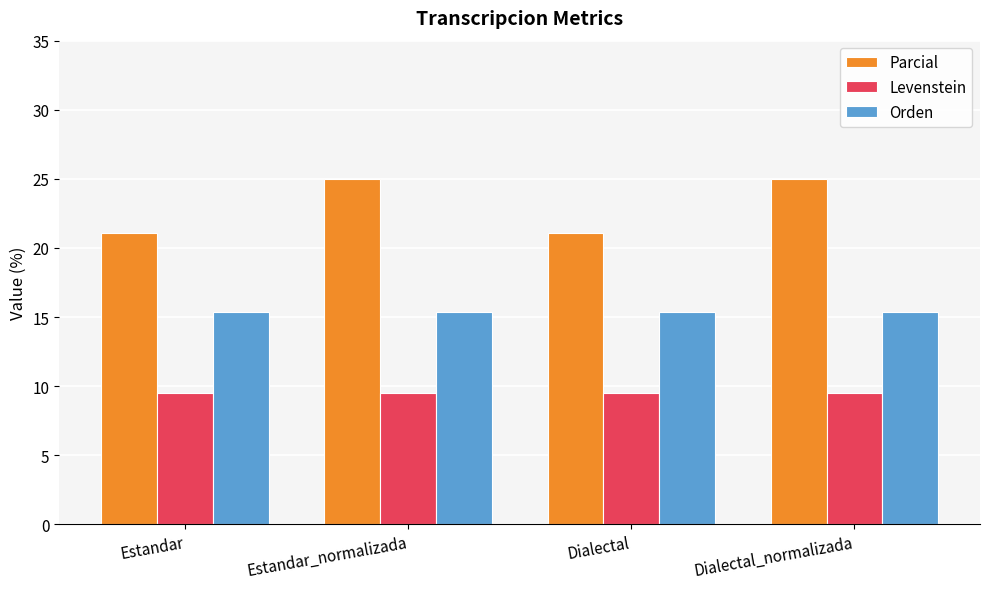

What is the average value of the Parcial series?

23.0